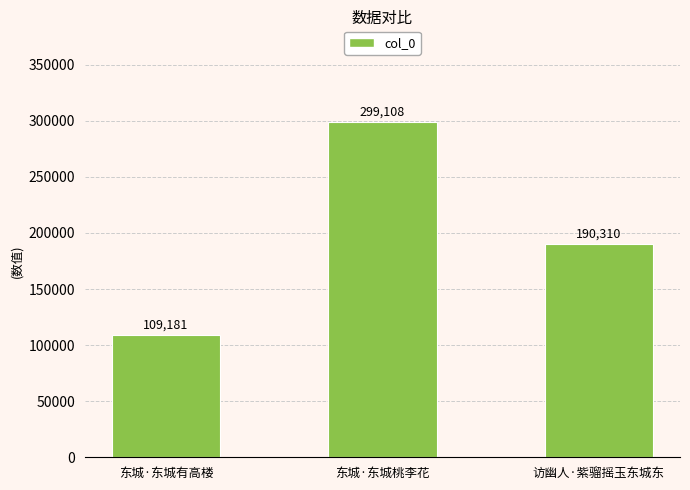

List the labels in order of value, largest first.

东城·东城桃李花, 访幽人·紫骝摇玉东城东, 东城·东城有高楼